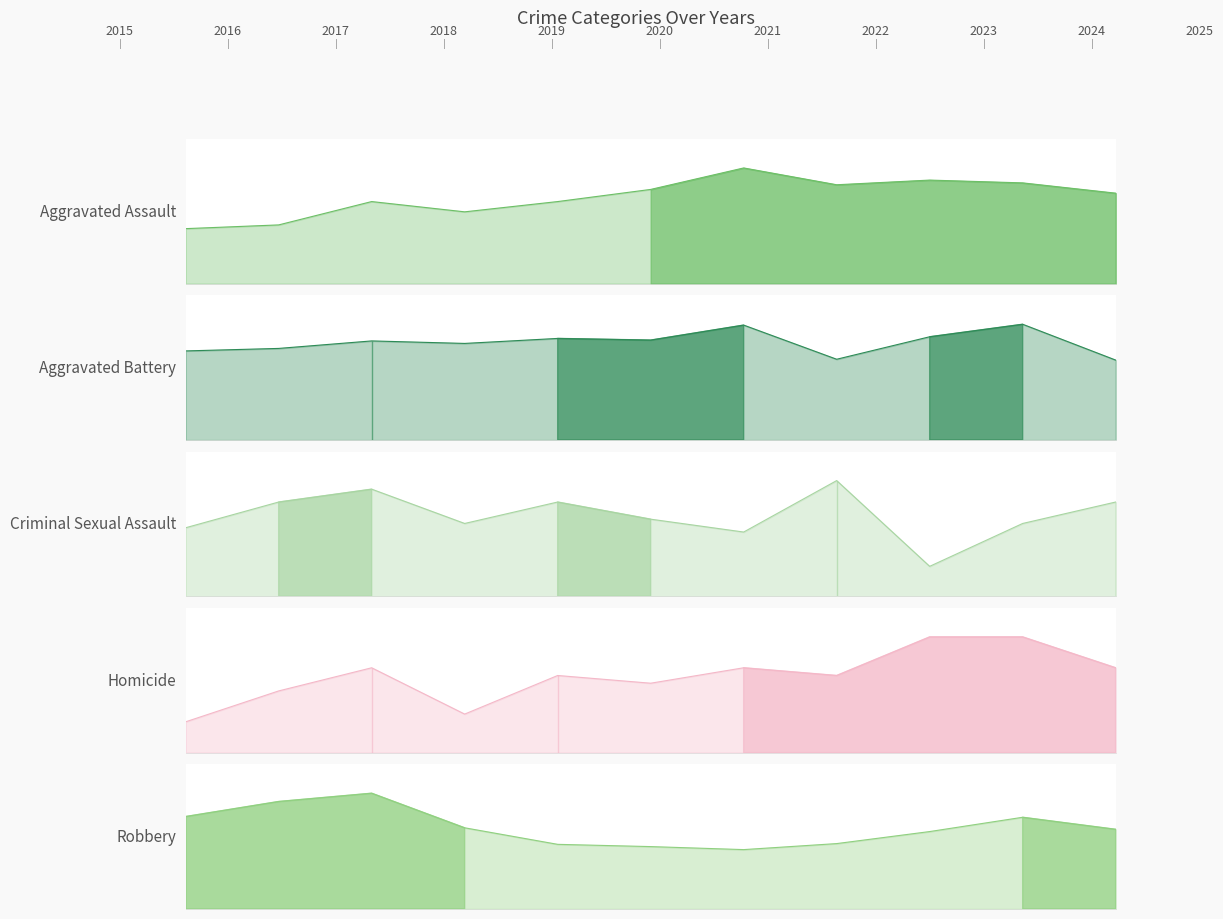

Where do Aggravated Battery and Robbery first cross each other?

2017 and 2018